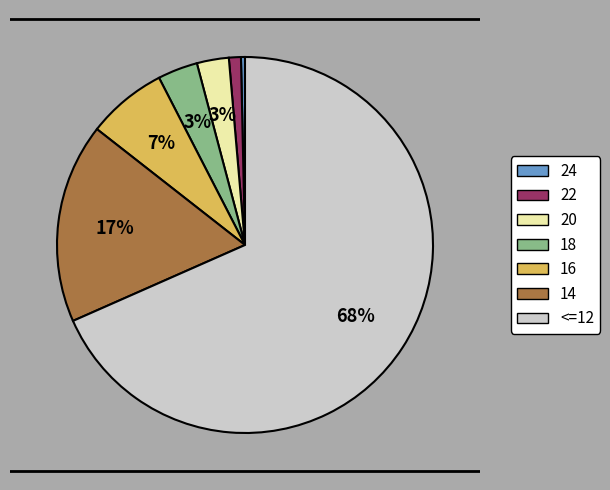

Which category has the biggest portion of the pie?

<=12